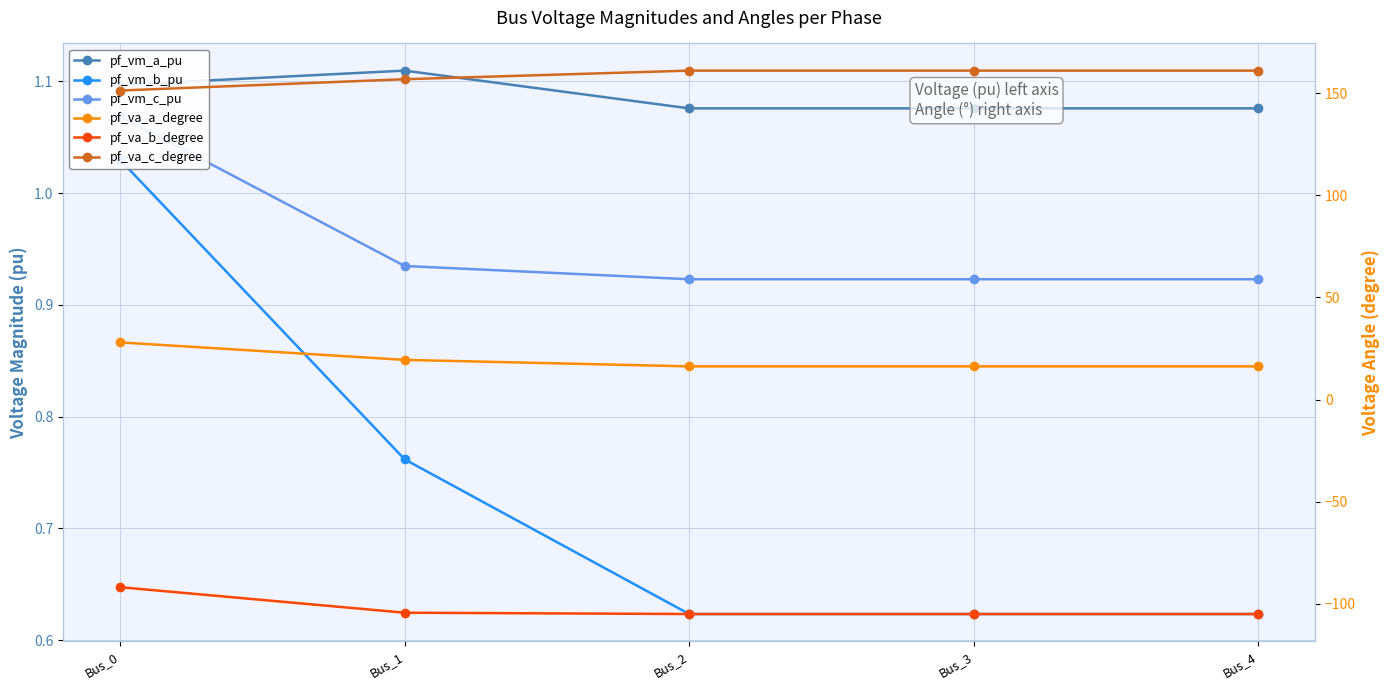

How many data points in pf_va_b_degree are less than -104?

4